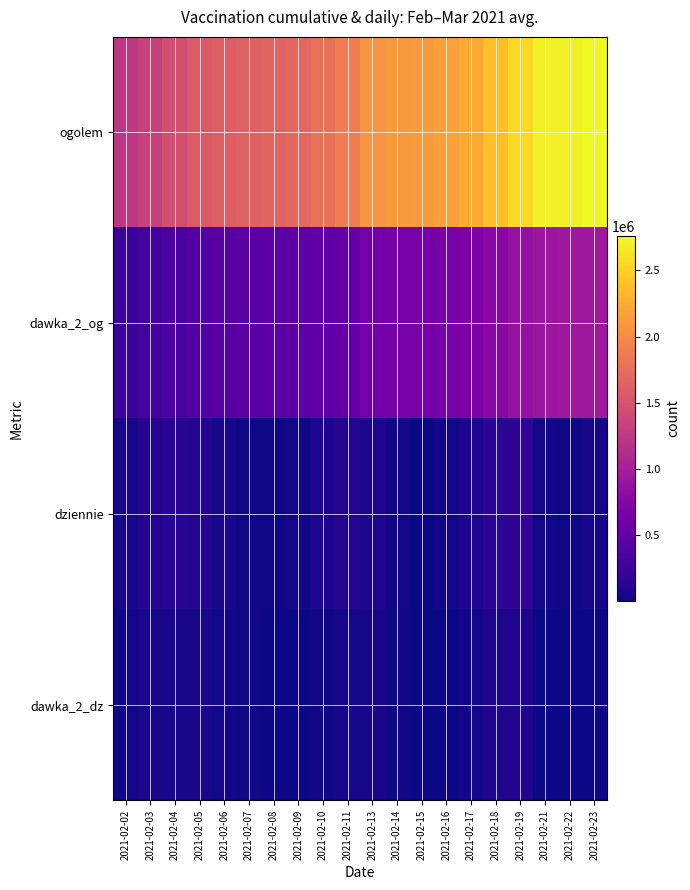

What is the total value across all series at 2021-02-02?

1550538